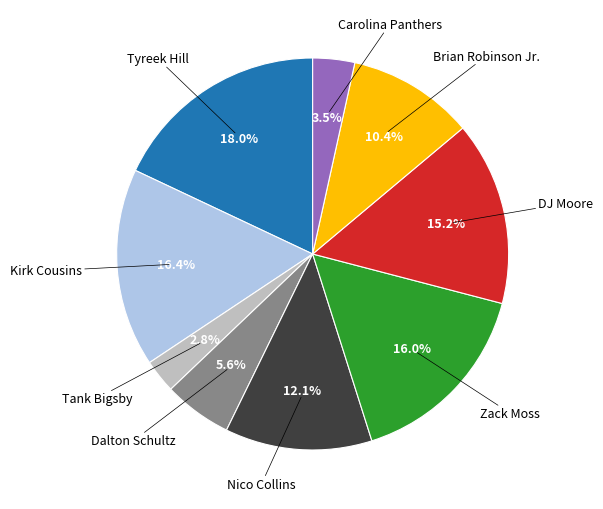

Is there a majority slice in this chart?

No